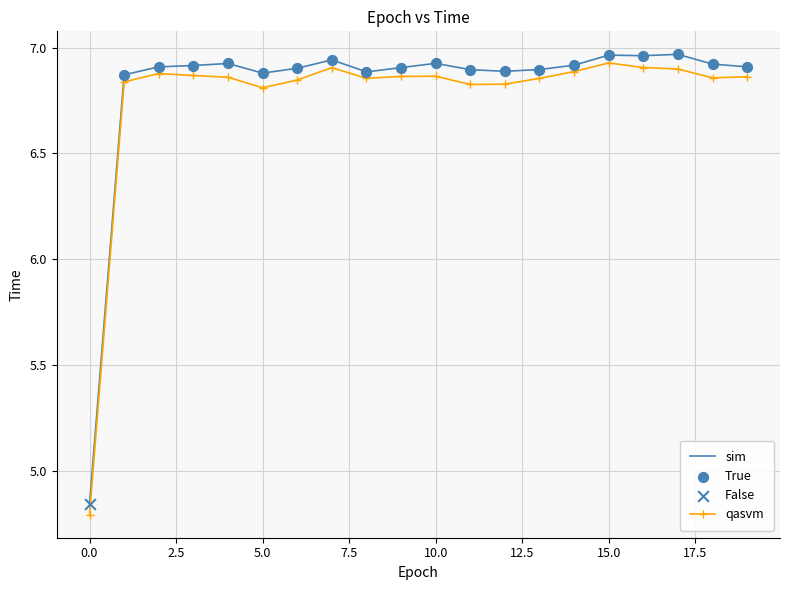

What is the difference between the maximum and minimum values in the qasvm series?

2.1